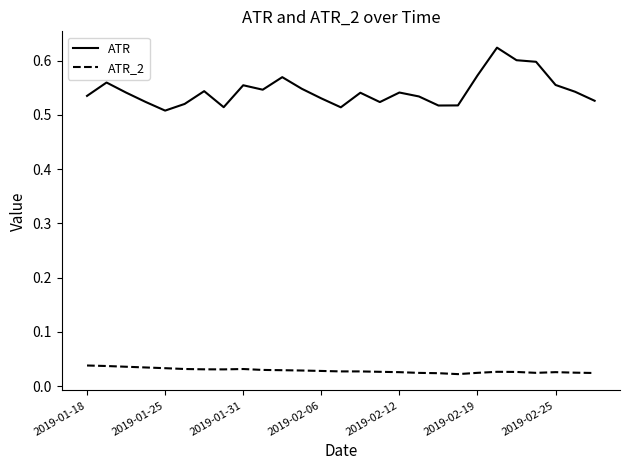

True or false: ATR and ATR_2 cross at least once.

False